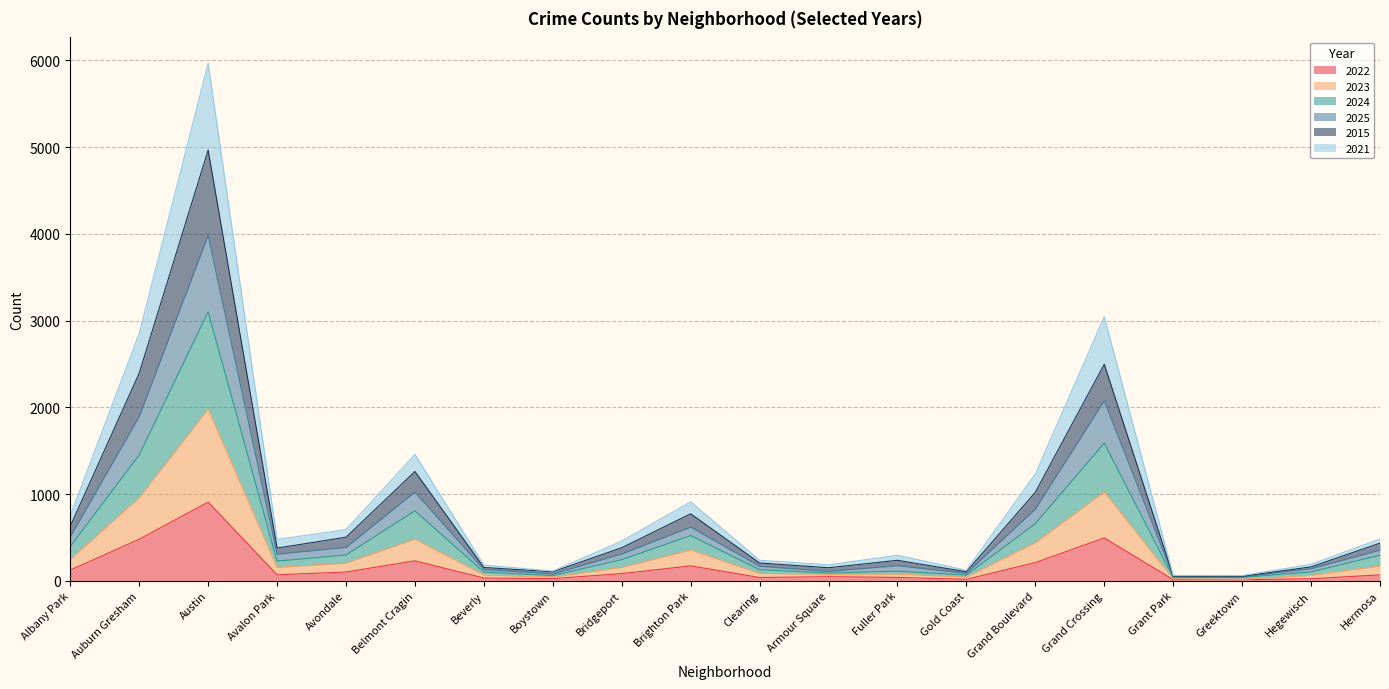

What position from the left is Brighton Park?

10